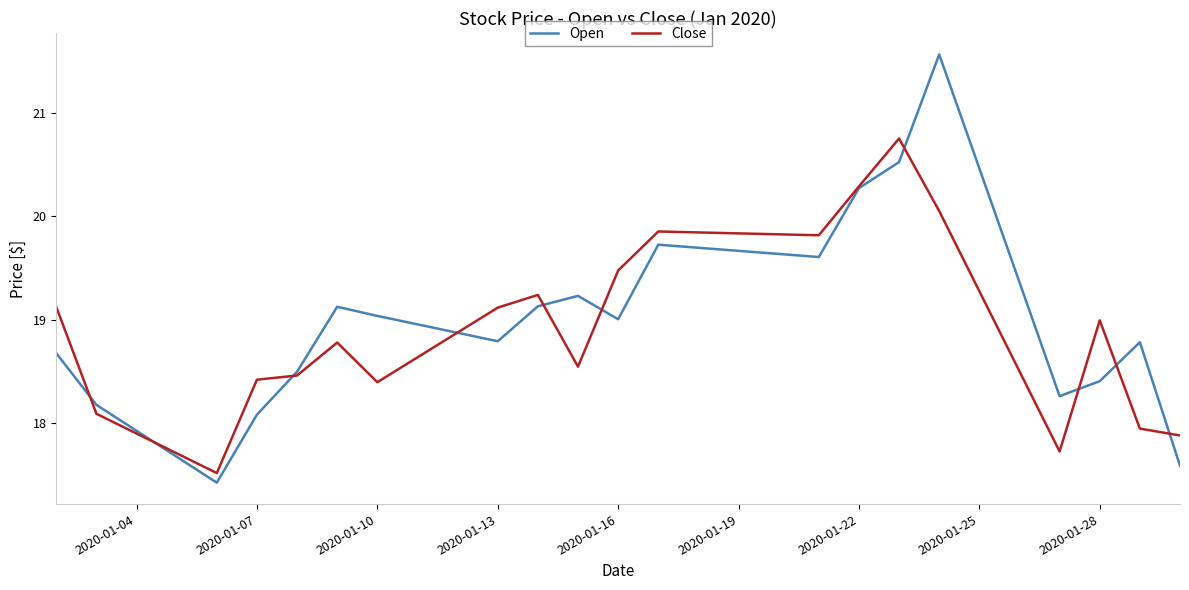

List the series in order of their peak value, highest first.

Open, Close